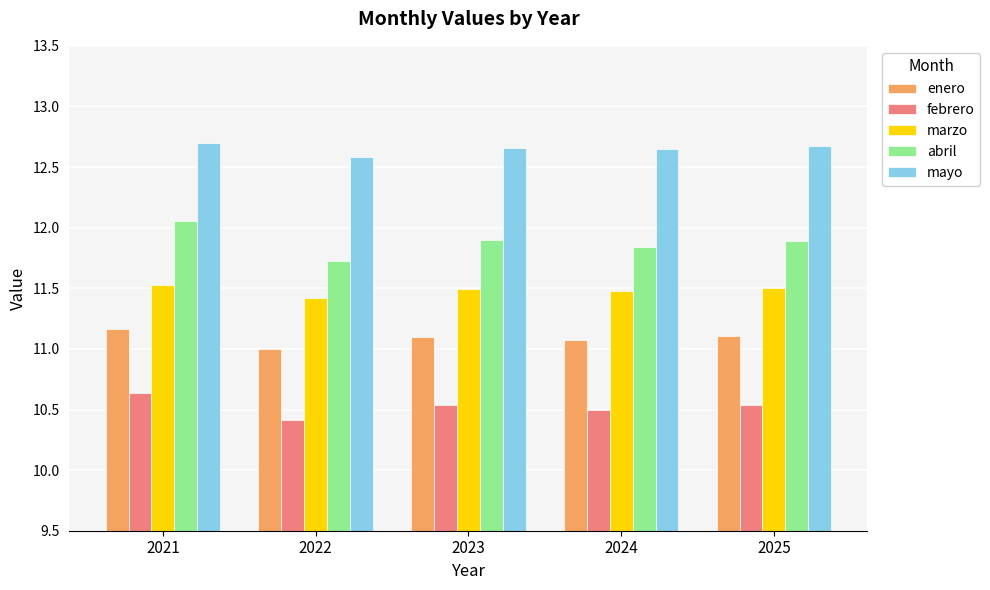

Is it true that mayo equals 20.8 at 2023?

False